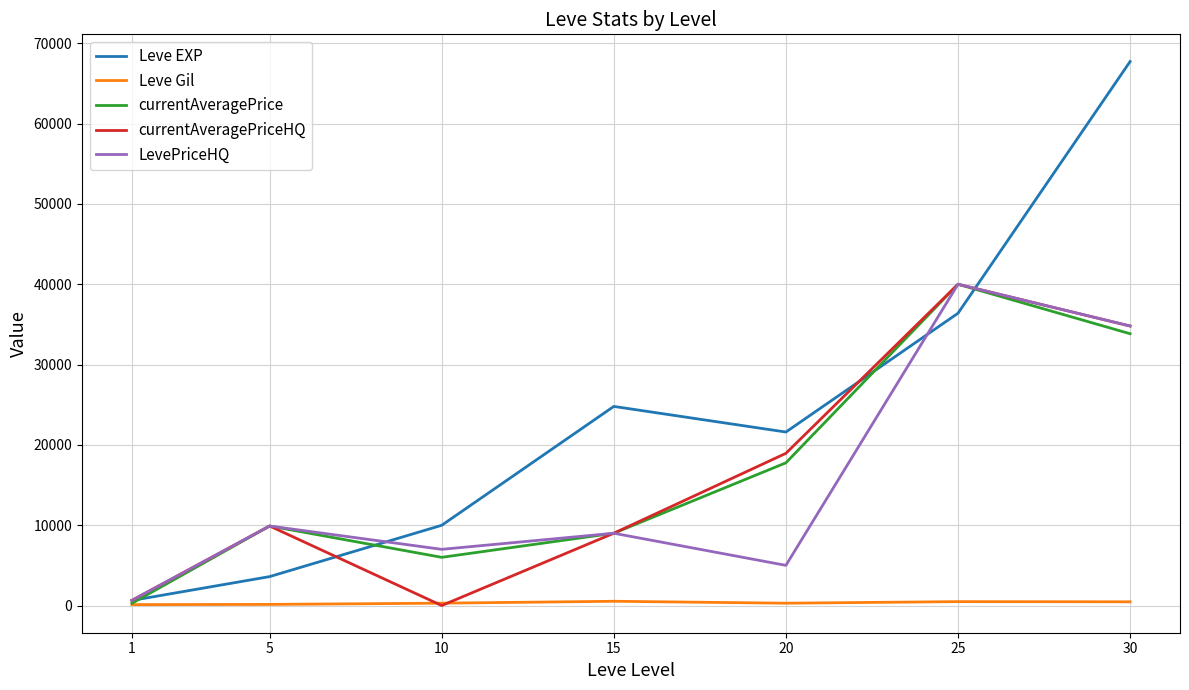

What is the maximum value shown in the chart?

67730